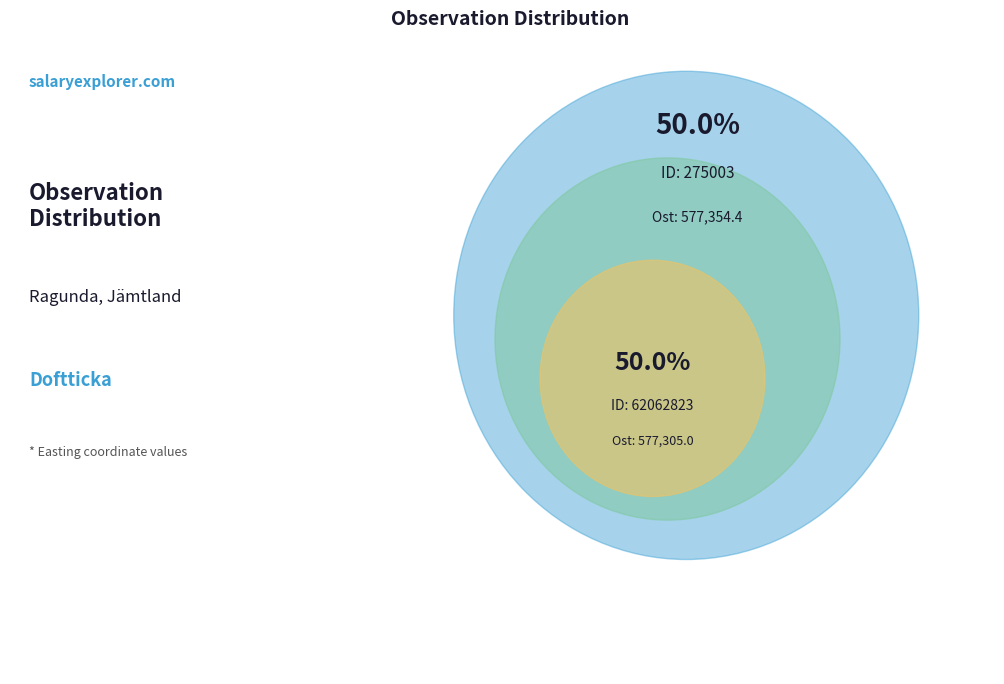

The 275003 slice represents 50% of the pie. True or false?

True